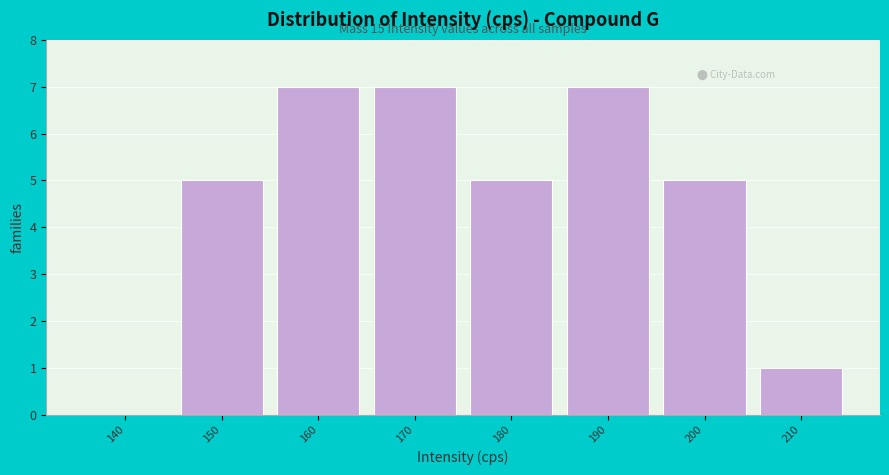

Reading left to right, extract all data points from this chart.

140=0	150=5	160=7	170=7	180=5	190=7	200=5	210=1